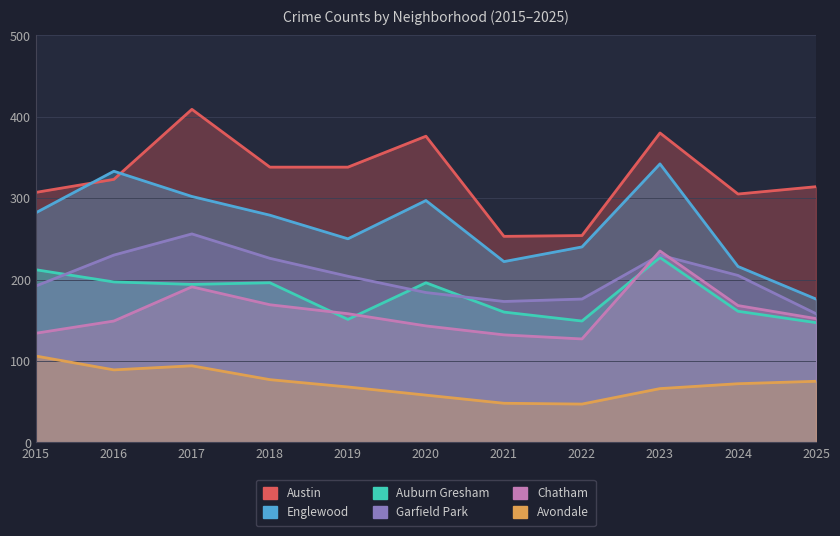

The value of Auburn Gresham at 2019 is 252. True or false?

False